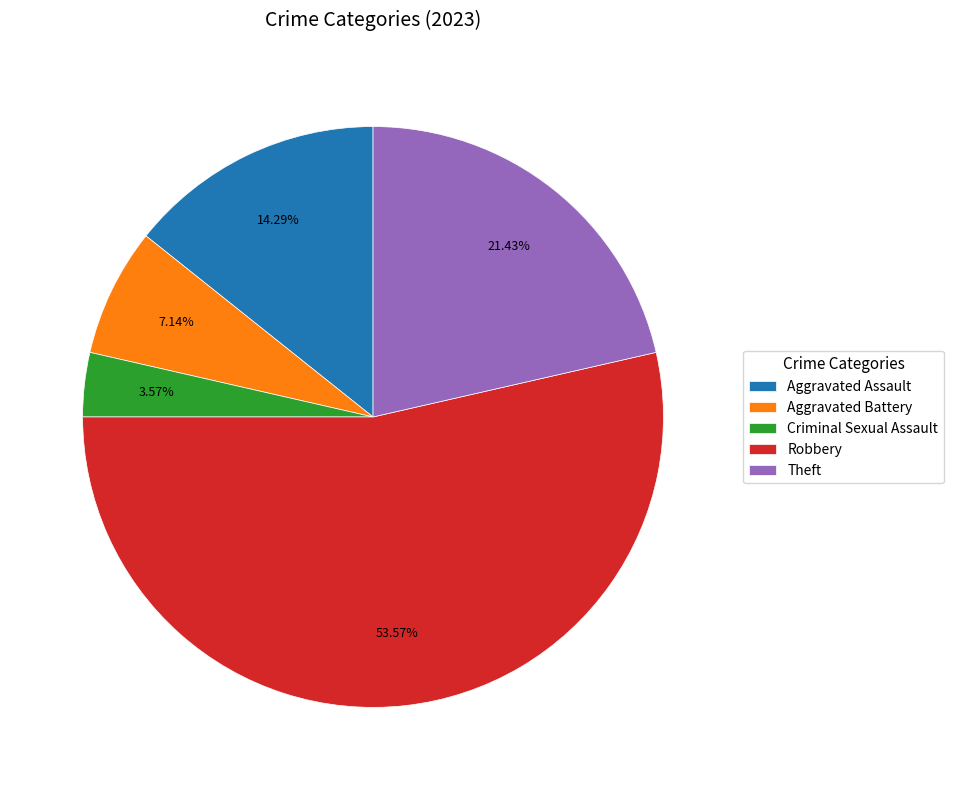

What portion of the pie excludes Aggravated Battery?

92.9%